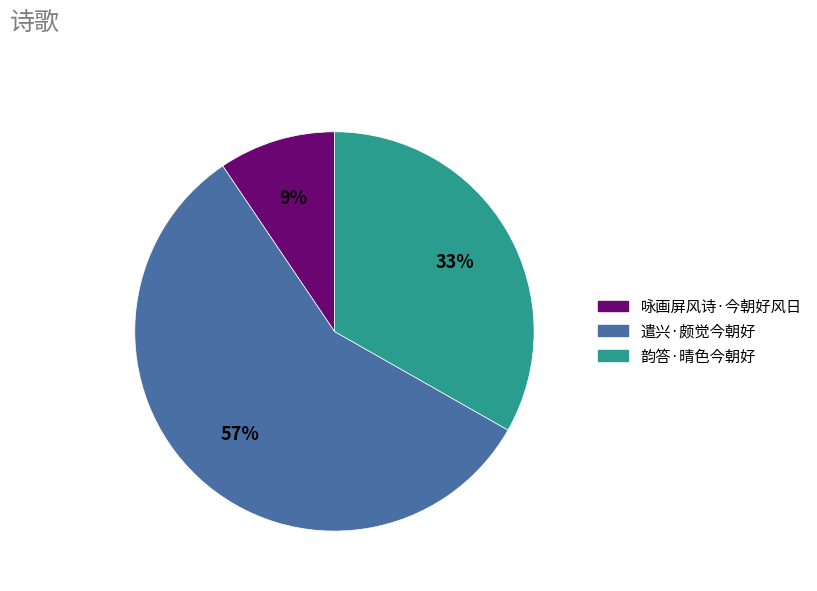

Is it true that 遣兴·颇觉今朝好 is 57% of the pie?

True